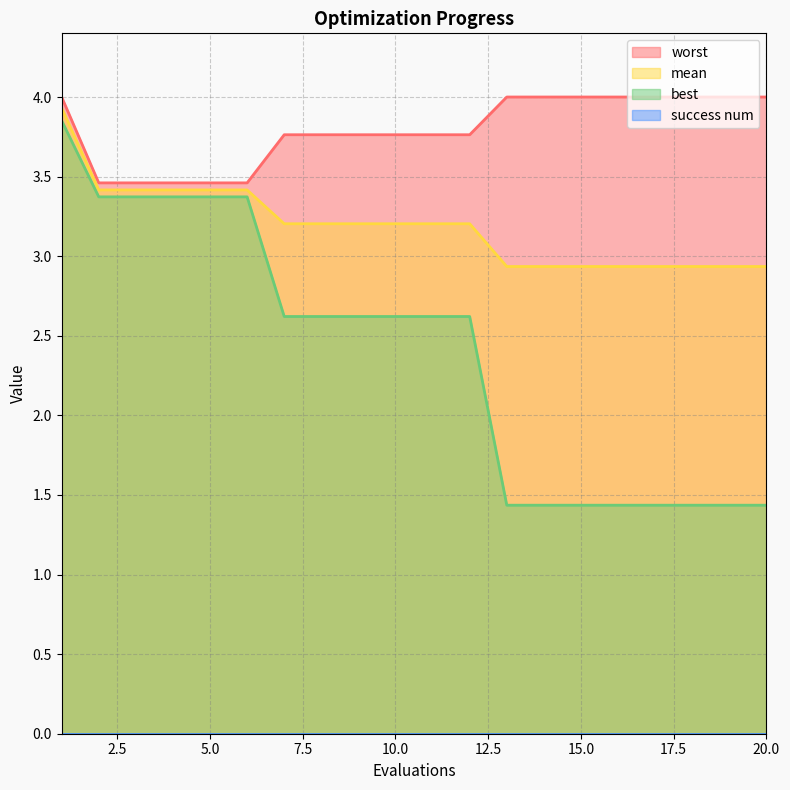

What is the value of the worst point at the 14th from the left?

4.0